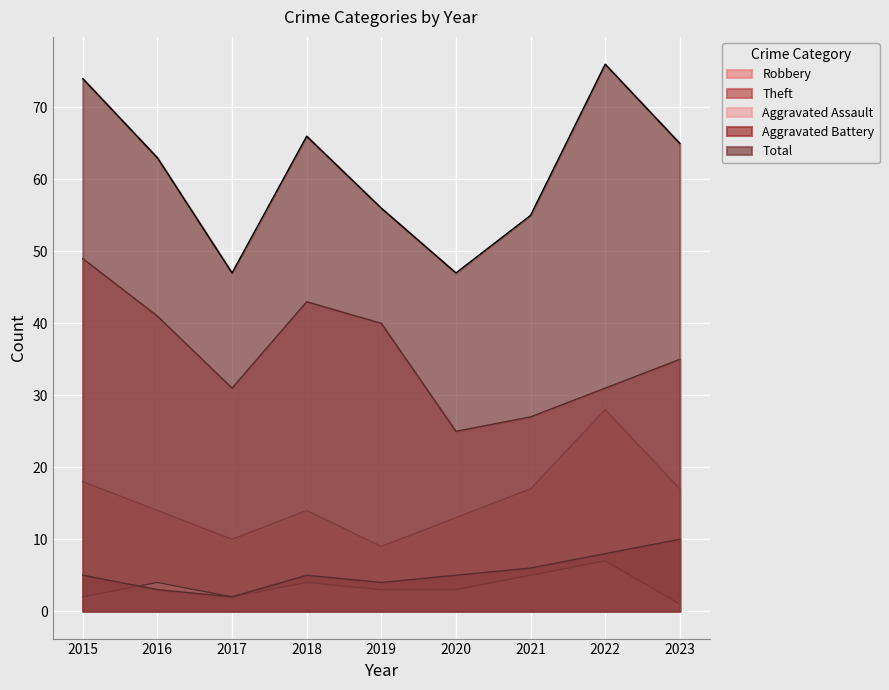

At which label is Robbery closest to 18?

2015